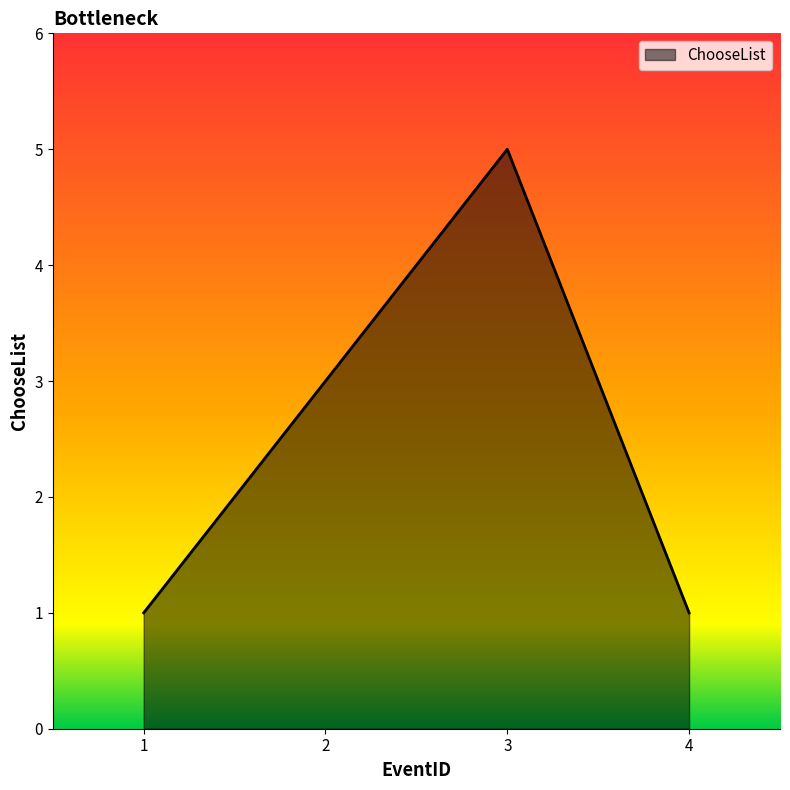

How many categories are shown in the chart?

4